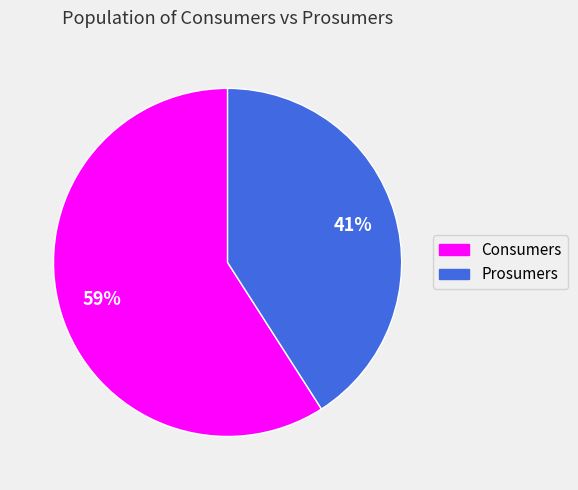

What percentage is the Consumers slice, to the nearest percent?

59%